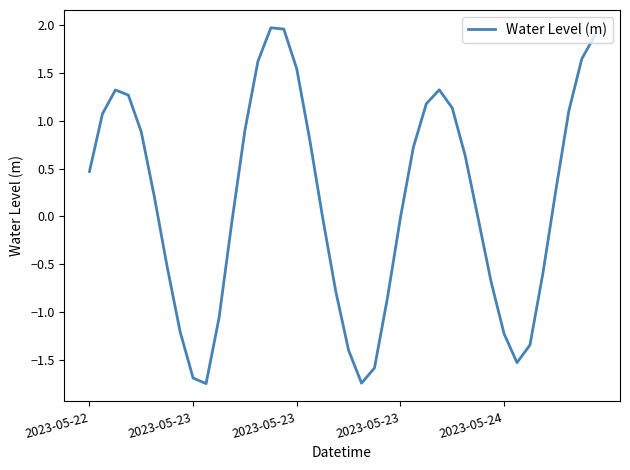

What is the difference between the maximum and minimum values?

3.7